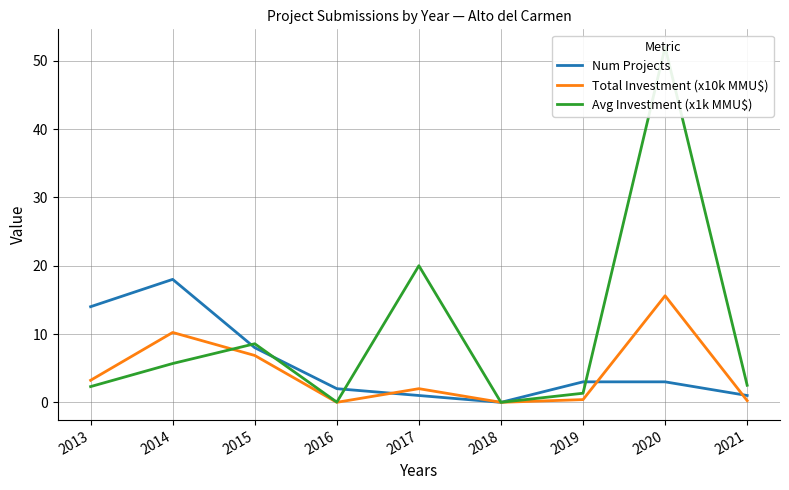

Where do Avg Investment (x1k MMU$) and Total Investment (x10k MMU$) first cross each other?

2014 and 2015